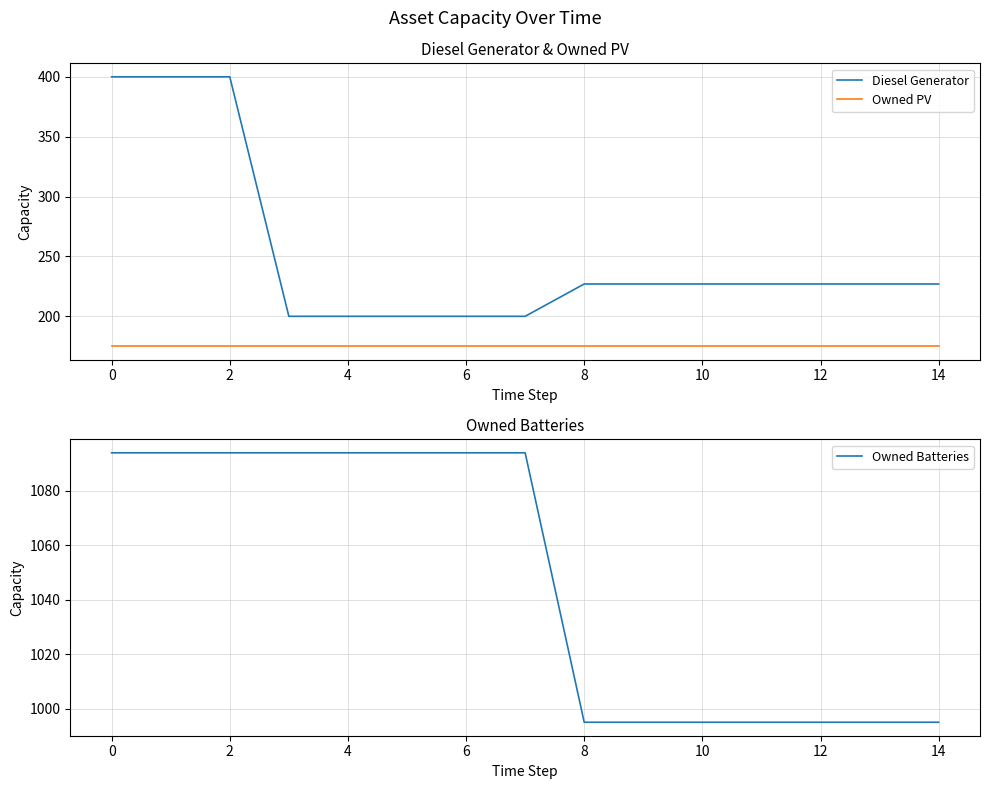

Where does the Diesel Generator series first go above 227?

0